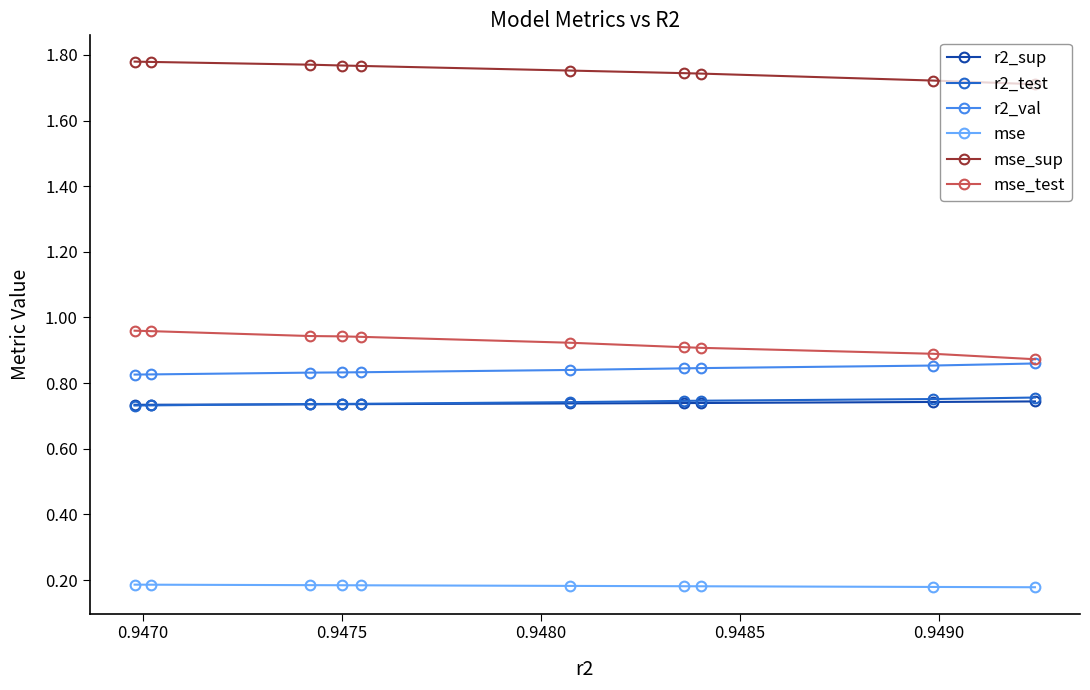

How many mse_sup values are between 1 and 2?

10